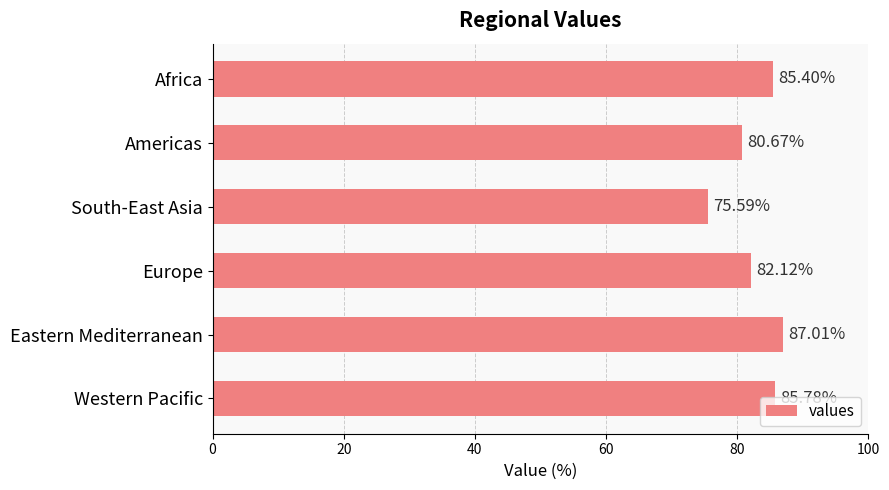

What is the difference between the maximum and minimum values?

11.4